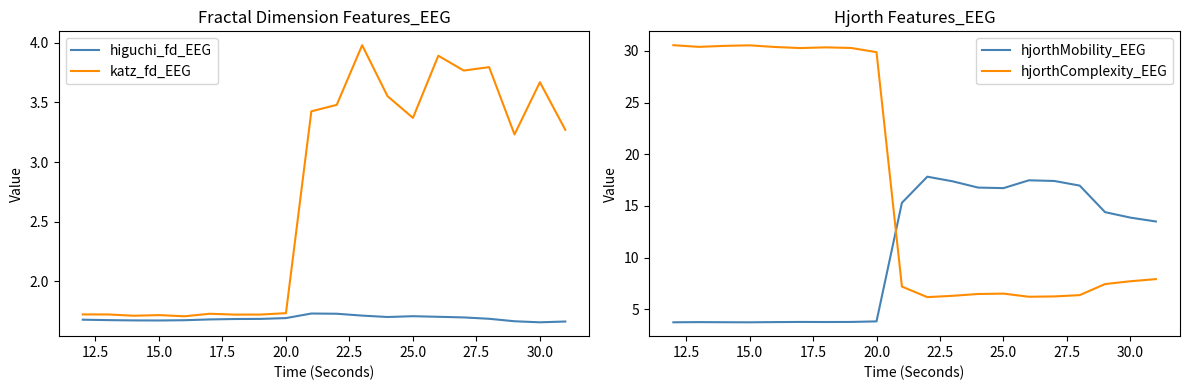

Is it true that higuchi_fd_EEG equals 2.8 at 30.0?

False